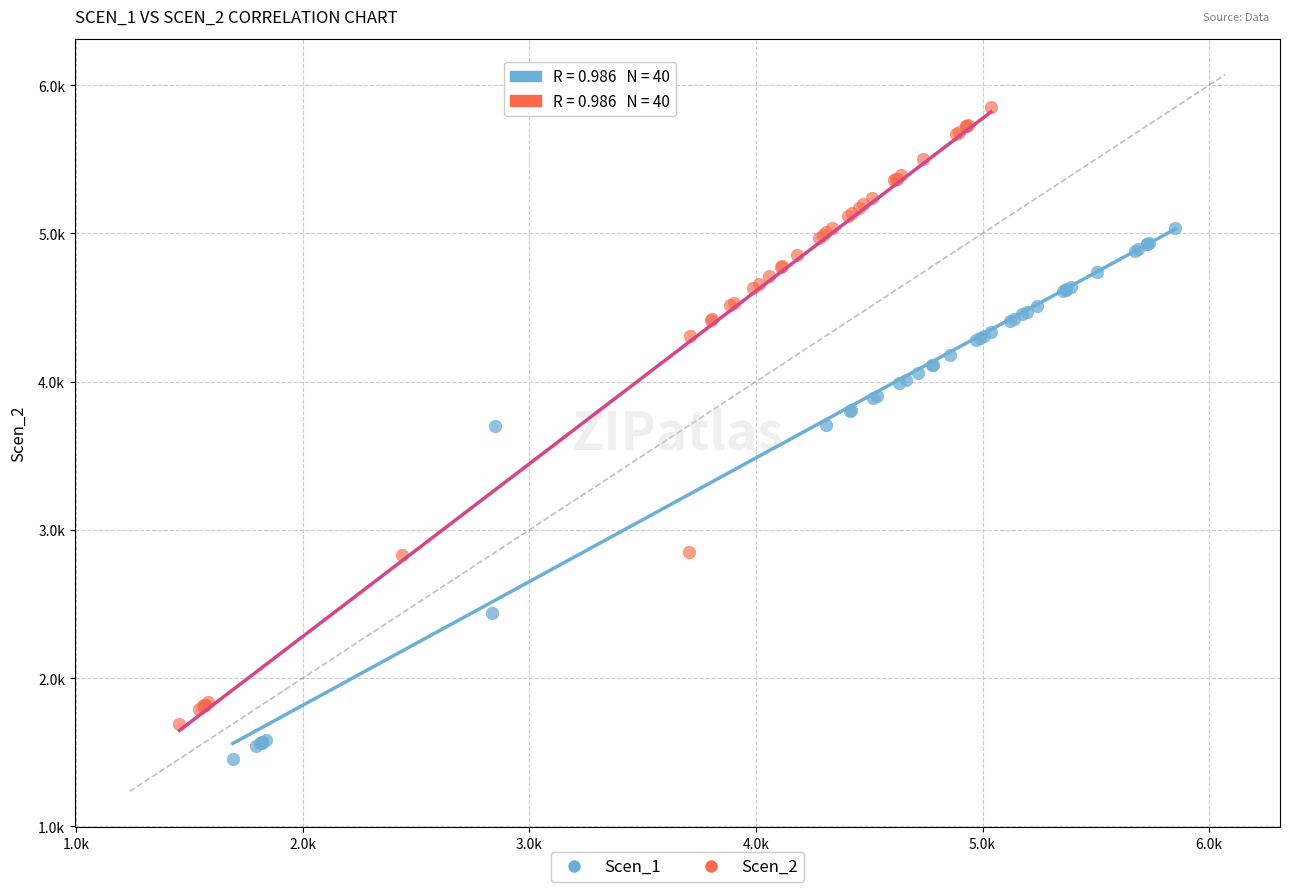

Which series contains the lowest Y value?

Scen_1